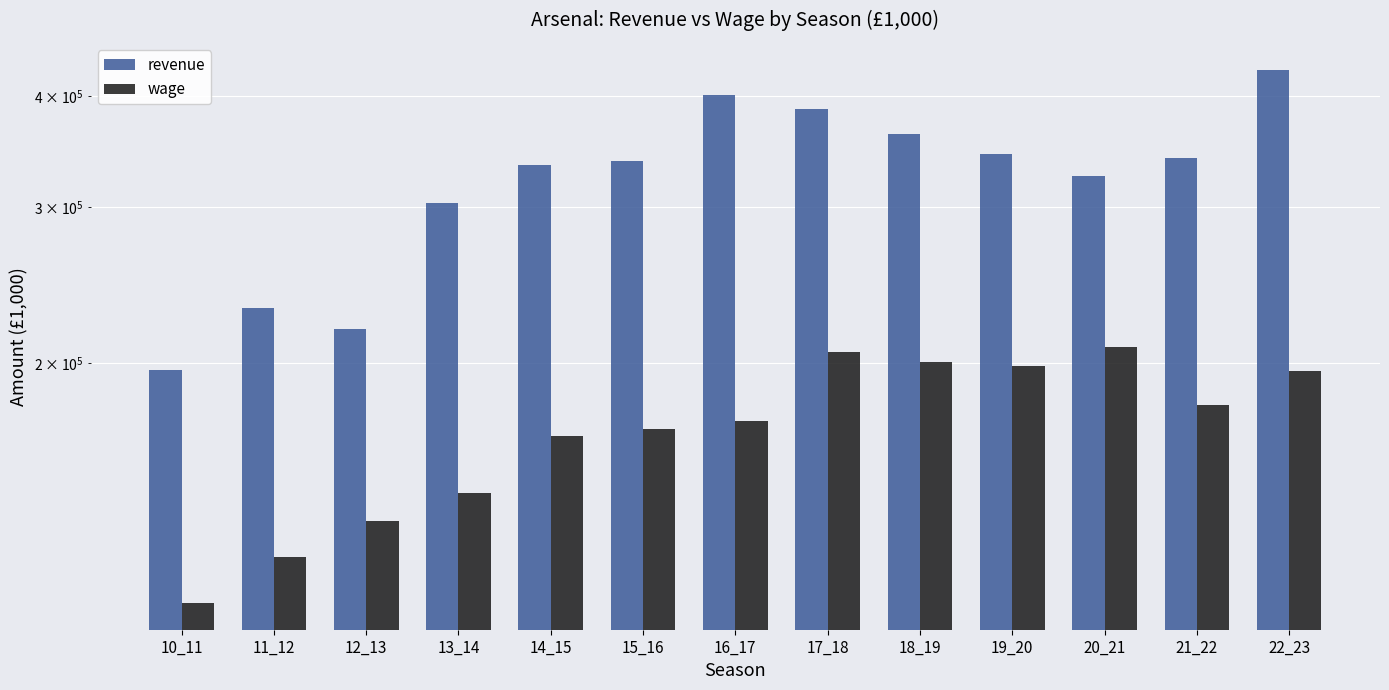

The revenue series shows 218648 at 12_13. True or false?

True